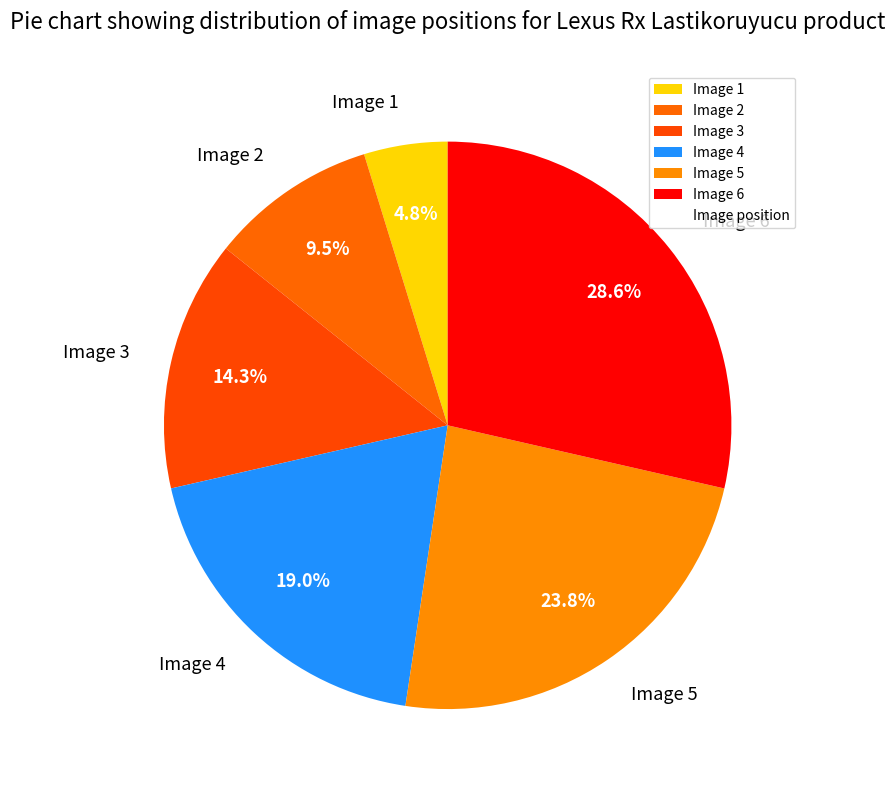

How many segments does this pie chart have?

6